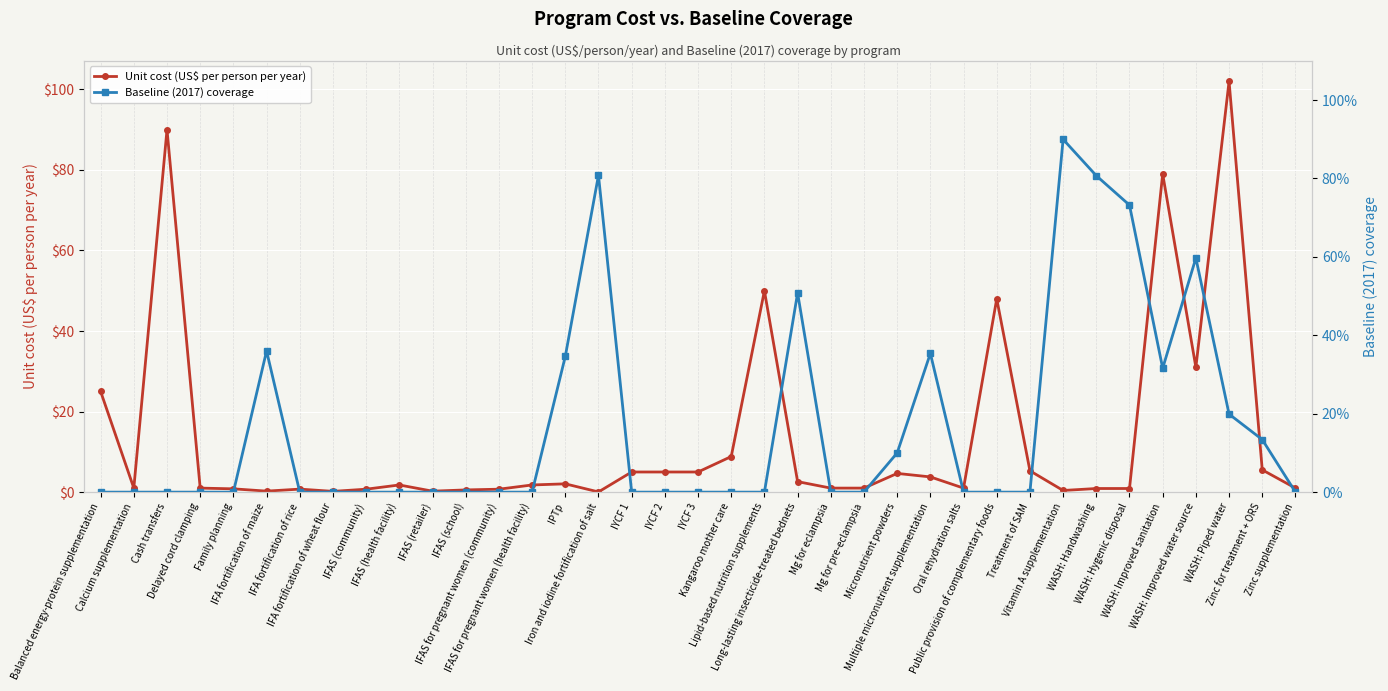

Between Zinc supplementation and Kangaroo mother care, which is larger?

Kangaroo mother care